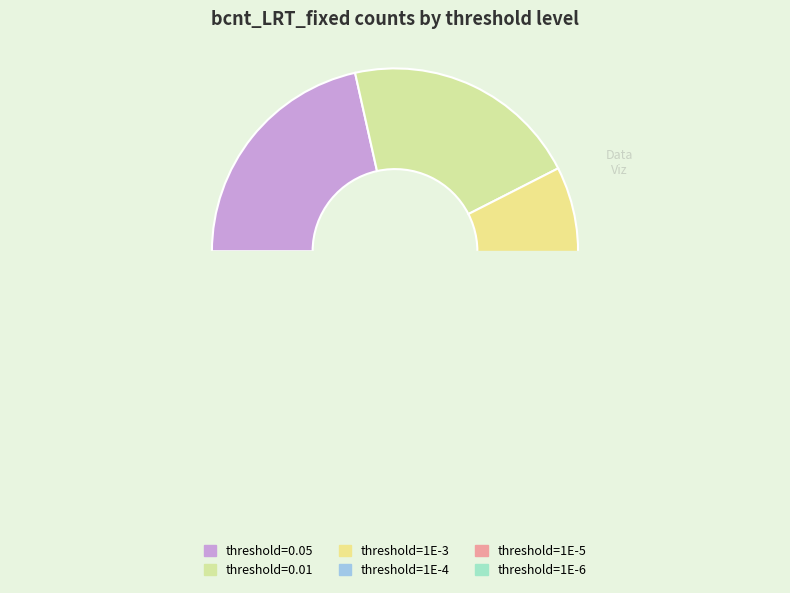

Count the number of slices in the pie.

6